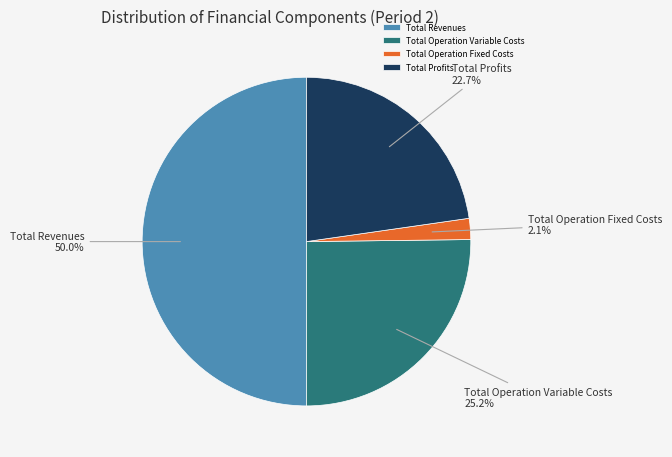

How much of the chart is everything except Total Operation Variable Costs?

74.8%